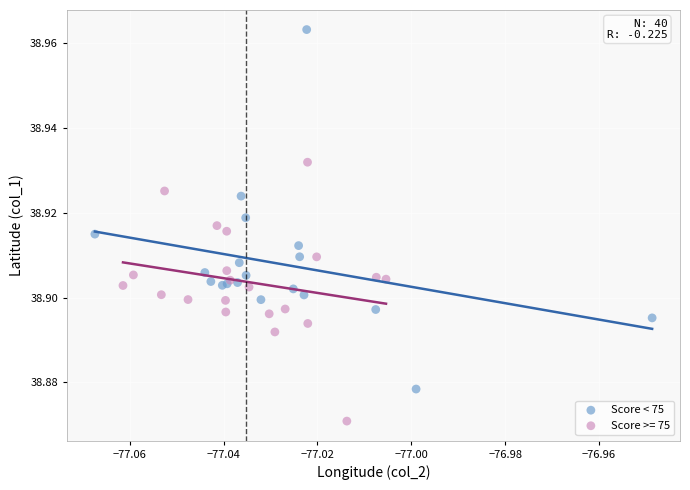

Which series has the largest Y range (max minus min)?

Score < 75